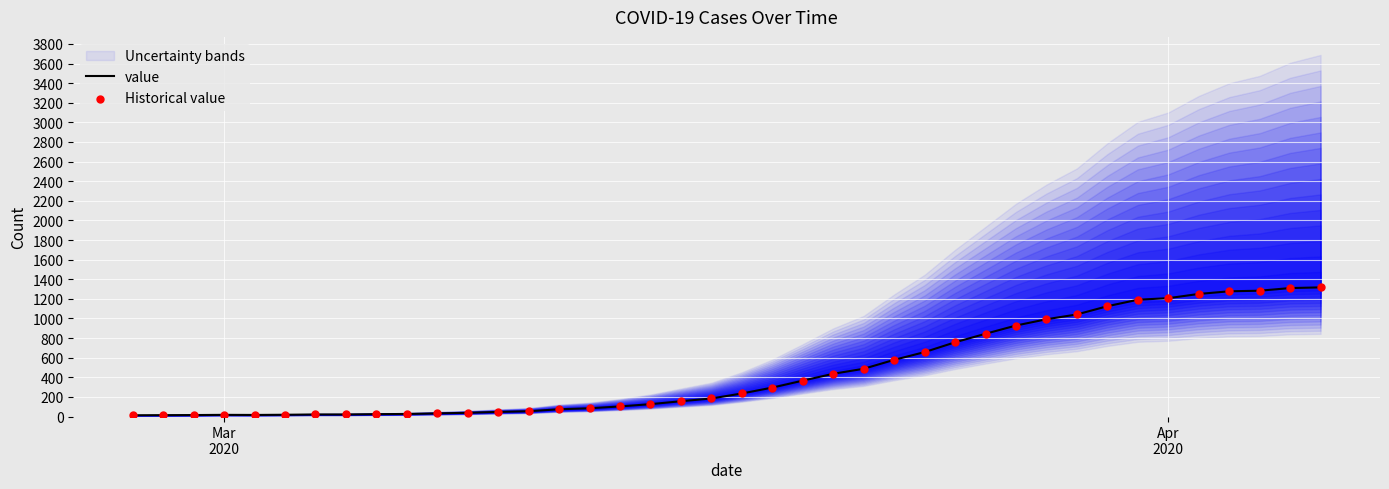

What are all the series names shown in the legend?

value, Historical value